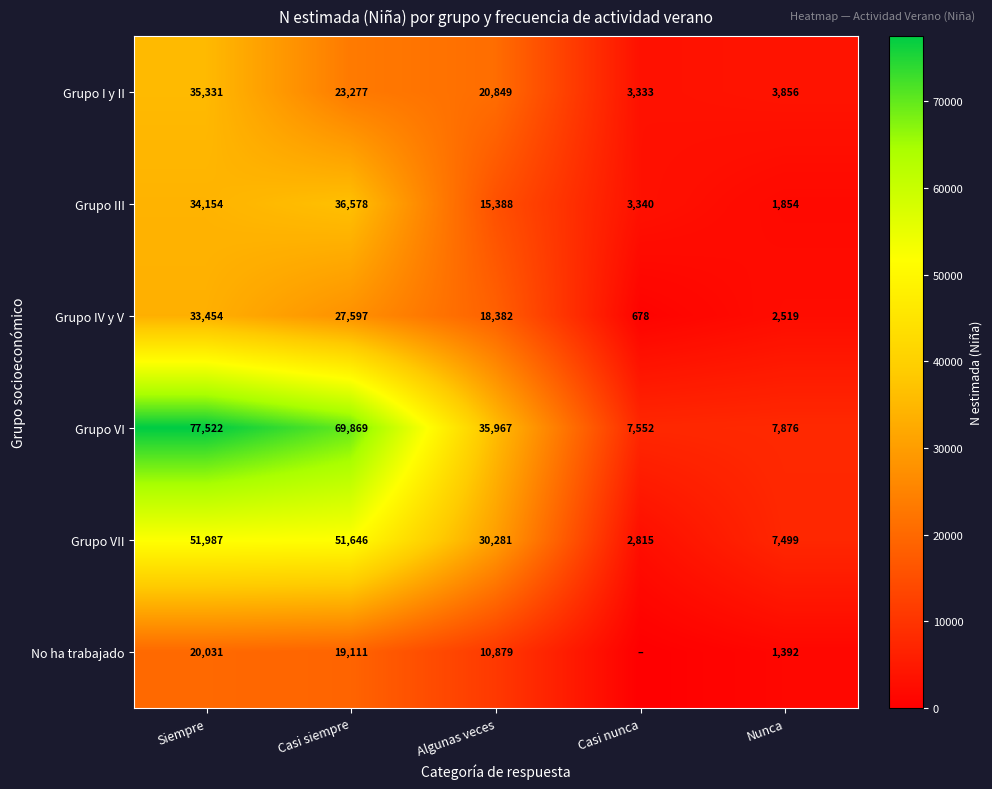

Which label corresponds to the smallest value in the chart?

Casi nunca